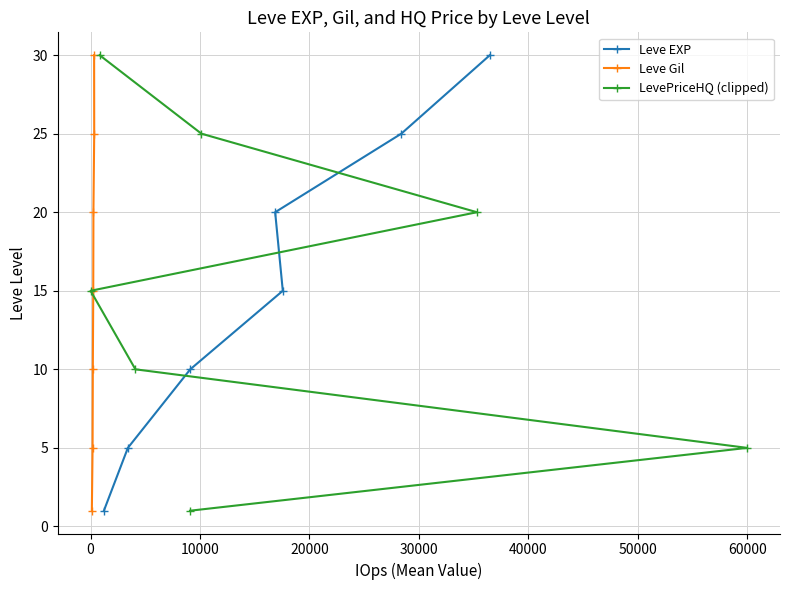

What is the value of the Leve EXP point at the 4th from the left?

20